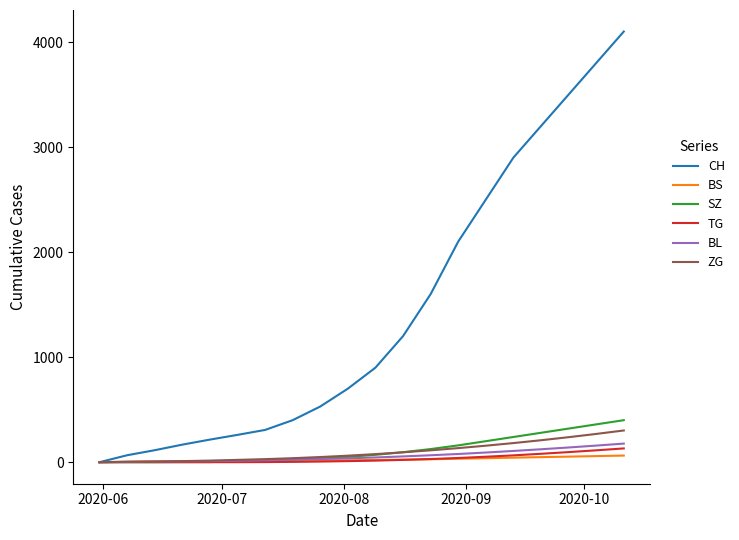

Which series has the widest spread of values?

CH